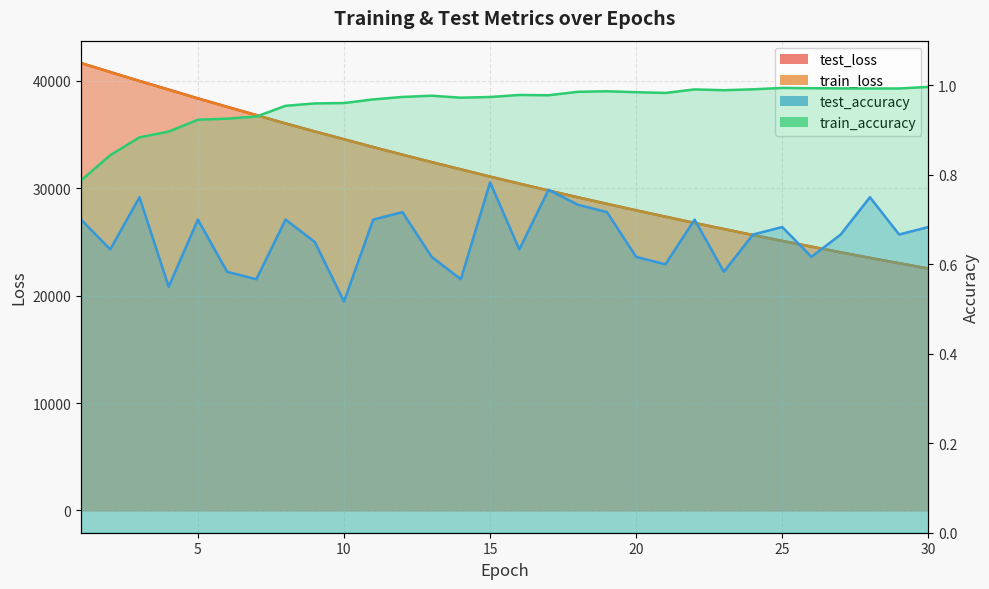

Rank the series at 12 from lowest to highest value.

test_accuracy, train_accuracy, train_loss, test_loss